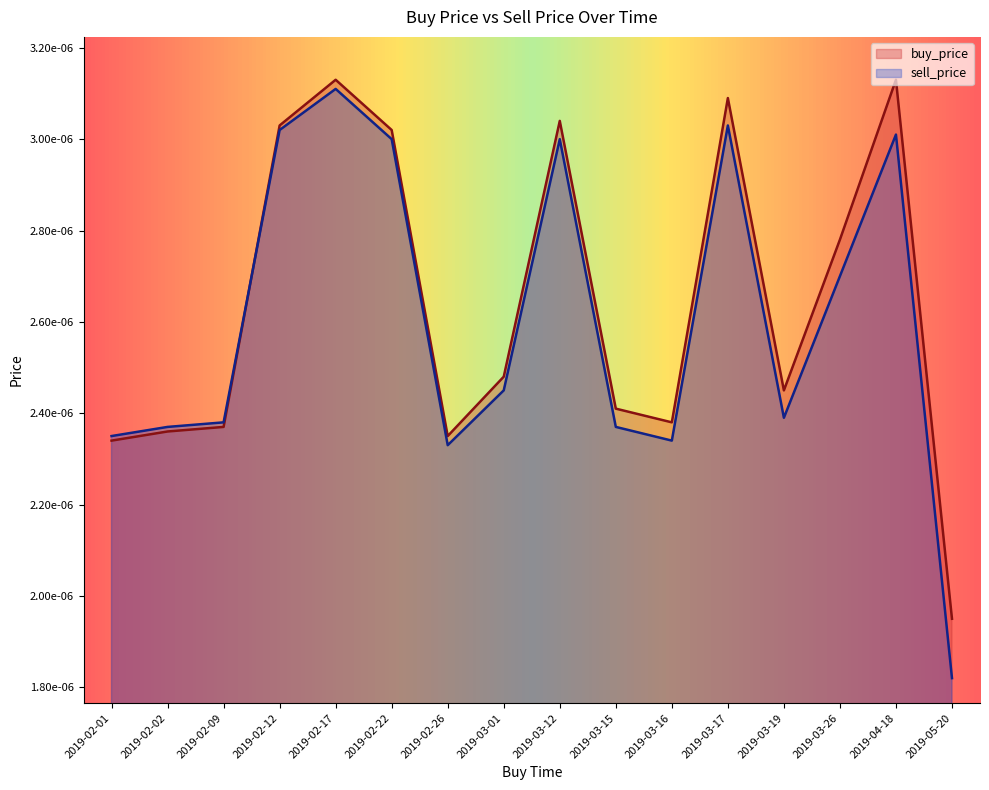

What position from the right is 2019-03-12?

8